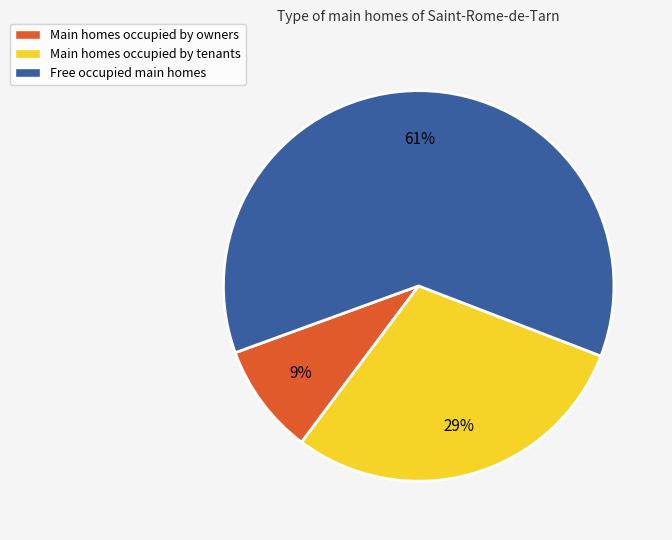

How many slices are in this pie chart?

3